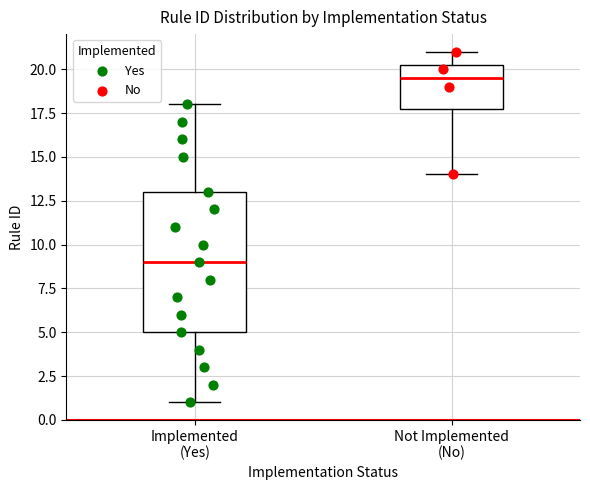

Where does the median line of the box for Not Implemented (No) sit on the y-axis? The values are not printed on the chart, so give them approximately, as read against the axis.

19.5